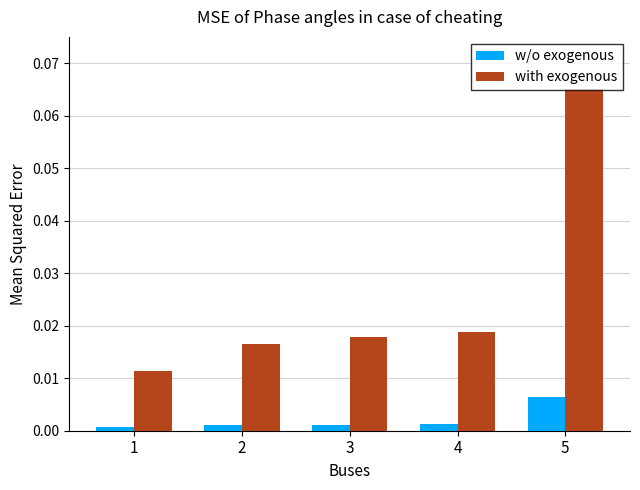

How many bars are there in total?

10